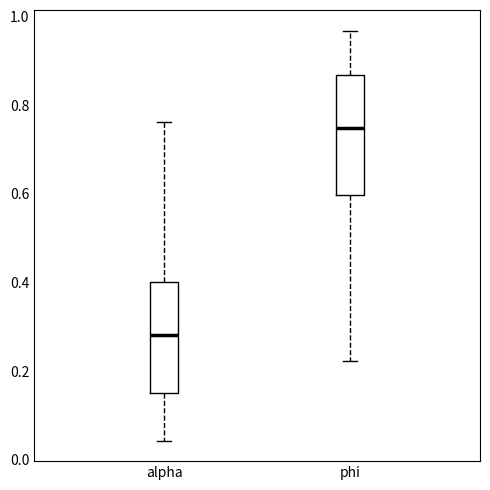

Where does the median line of the box for phi sit on the y-axis? The values are not printed on the chart, so give them approximately, as read against the axis.

0.74